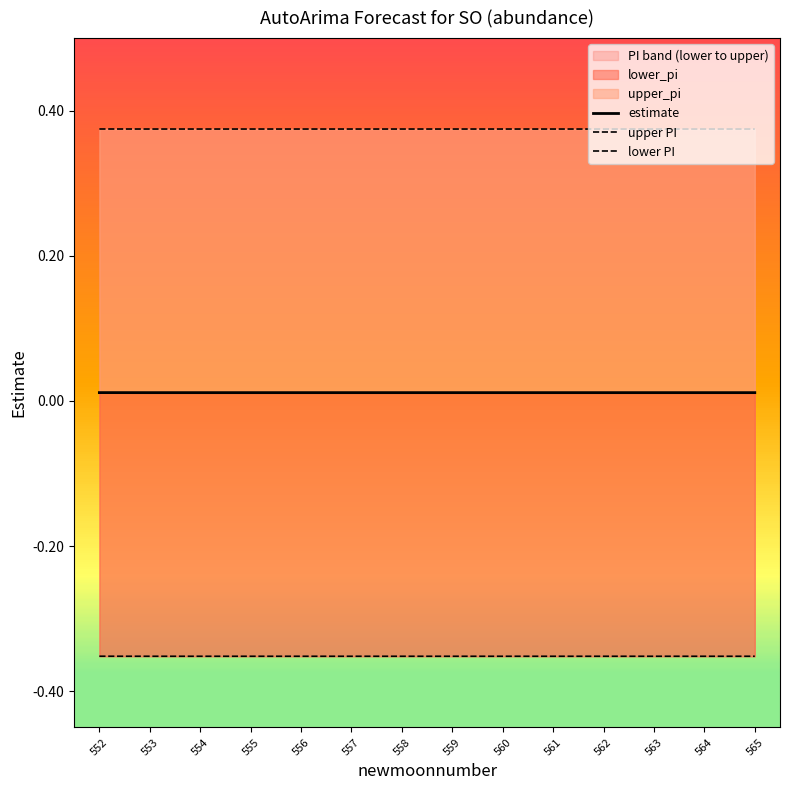

The value of lower PI at 564 is -0.4. True or false?

True